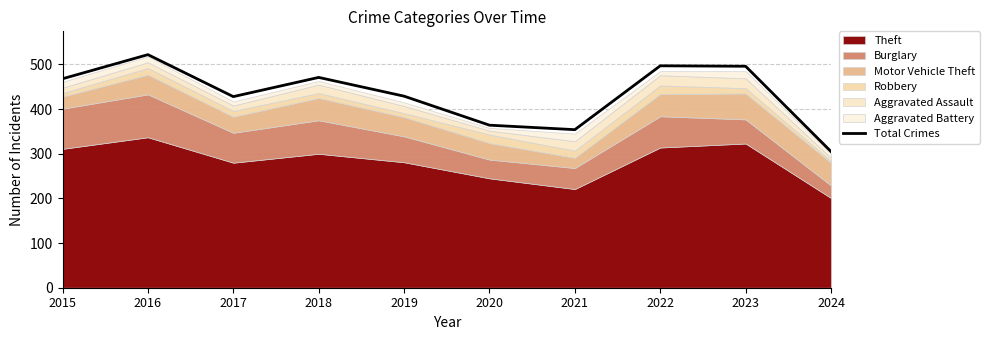

What is the sum of the values at 2018 and 2023?

967